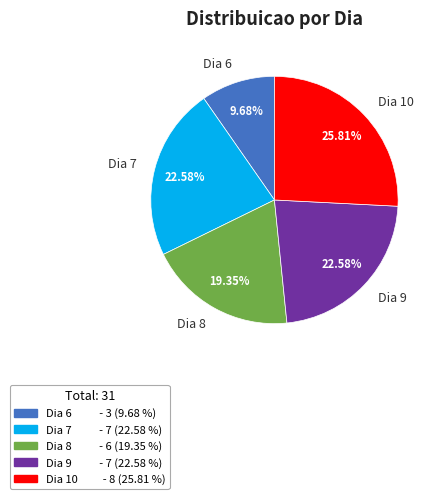

Between Dia 10 and Dia 9, which is larger?

Dia 10